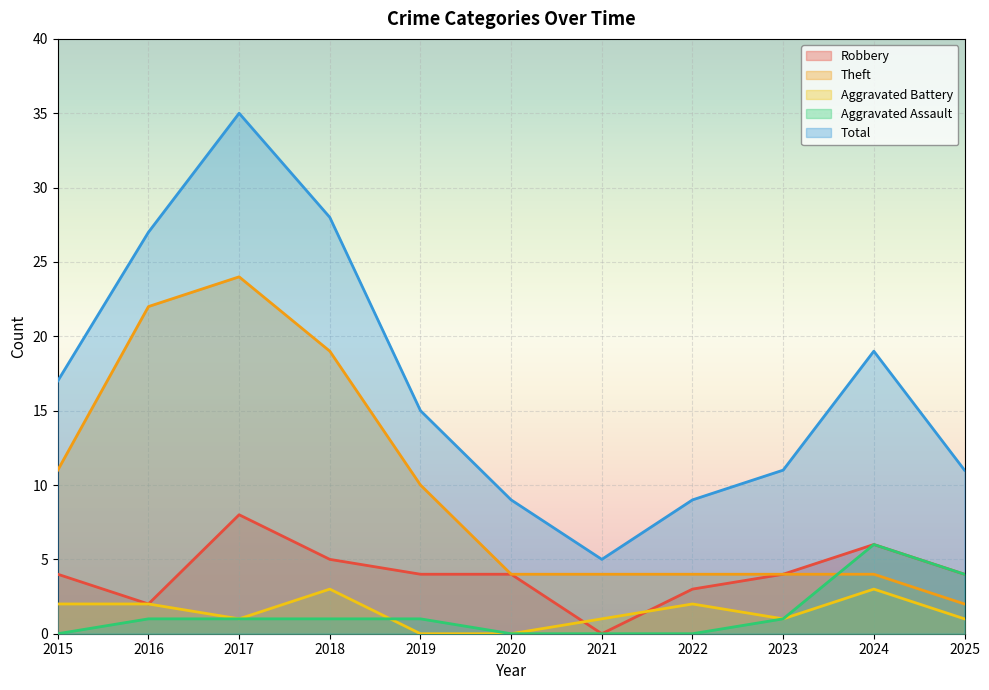

Reading left to right, extract all data points from this chart.

Robbery: 4	2	8	5	4	4	0	3	4	6	4
Theft: 11	22	24	19	10	4	4	4	4	4	2
Aggravated Battery: 2	2	1	3	0	0	1	2	1	3	1
Aggravated Assault: 0	1	1	1	1	0	0	0	1	6	4
Total: 17	27	35	28	15	9	5	9	11	19	11